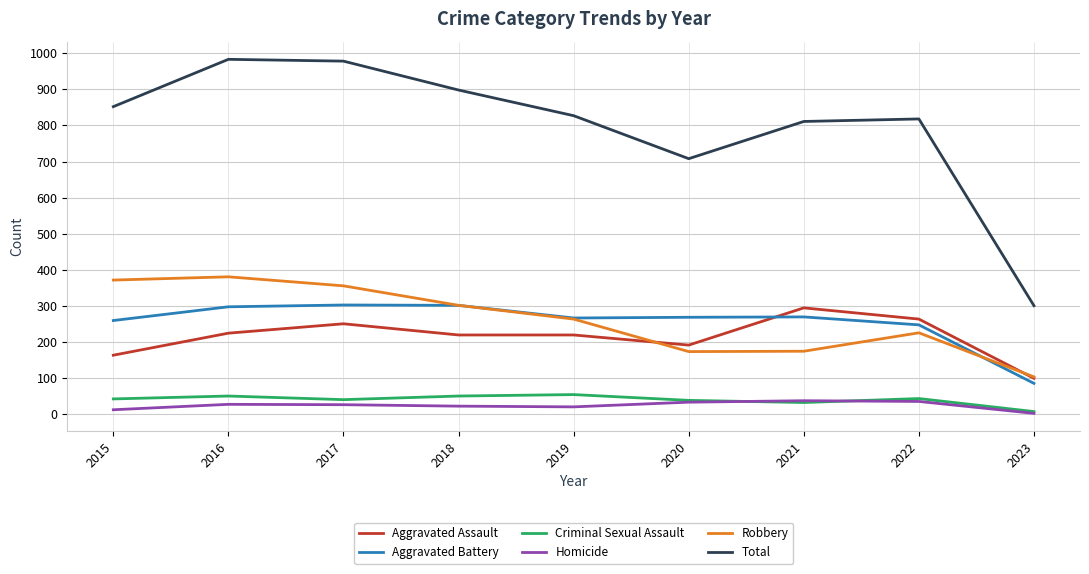

What is the total value across all series at 2017?

1956